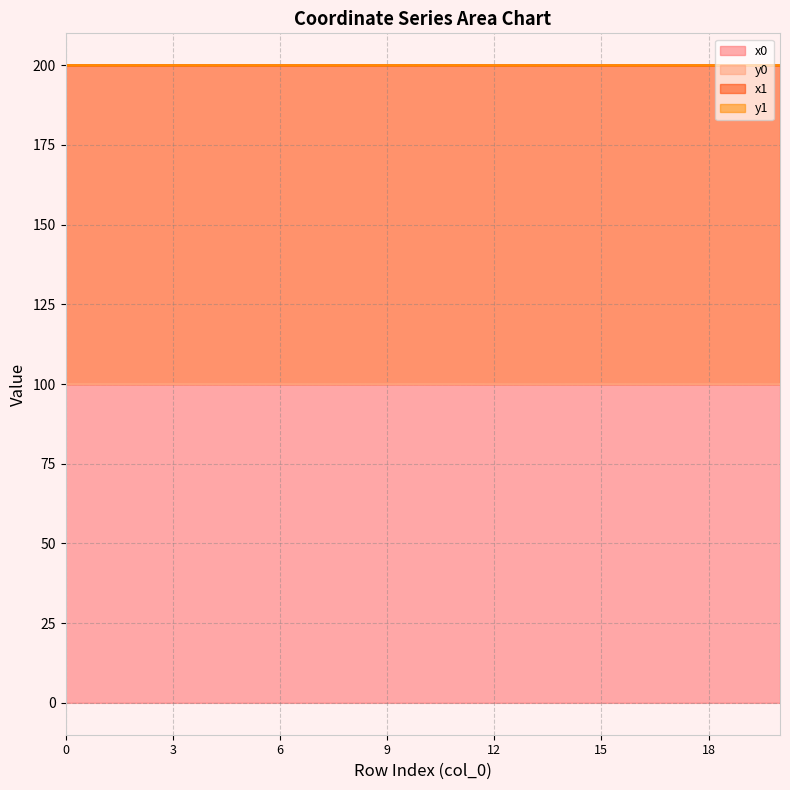

What is the minimum value for x0?

100.0